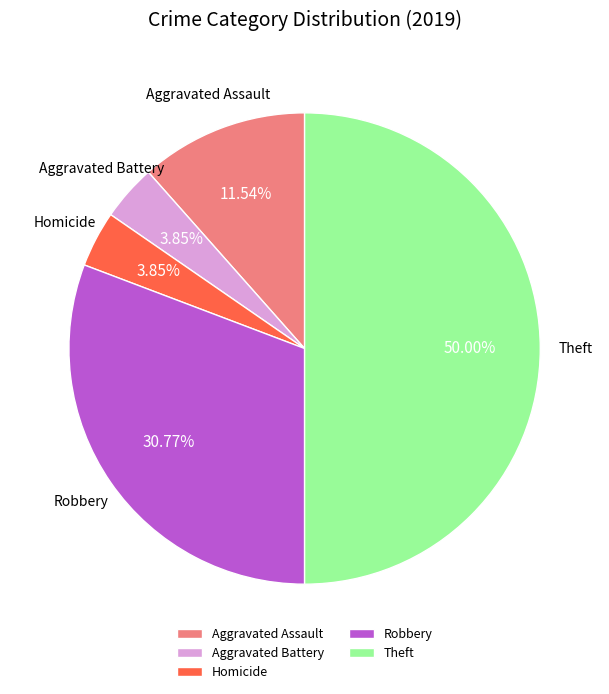

Approximately how many times larger is the value at Aggravated Battery compared to Theft?

0.1